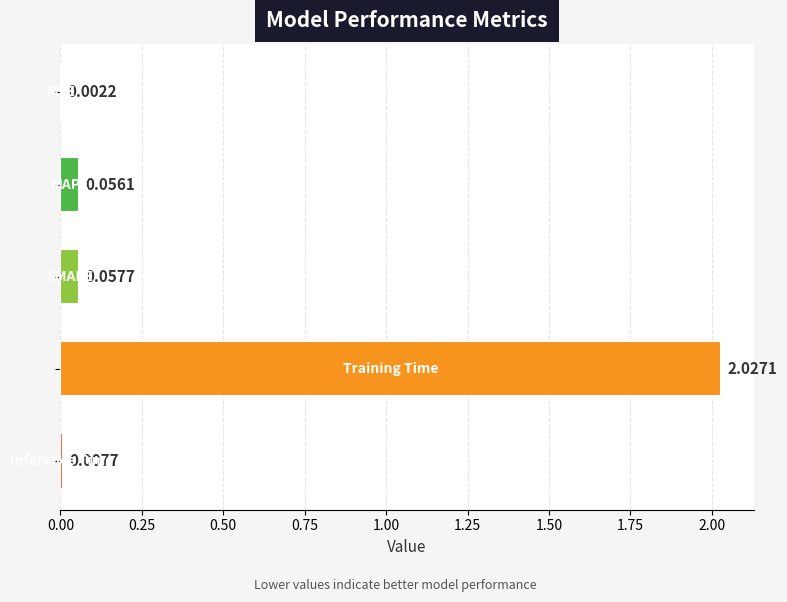

What is the sum of all values?

2.2